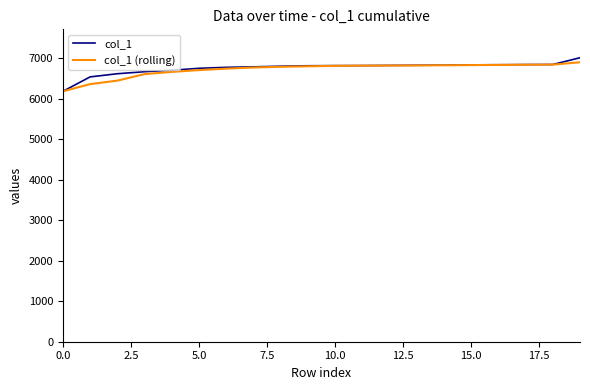

Which series has the widest spread of values?

col_1